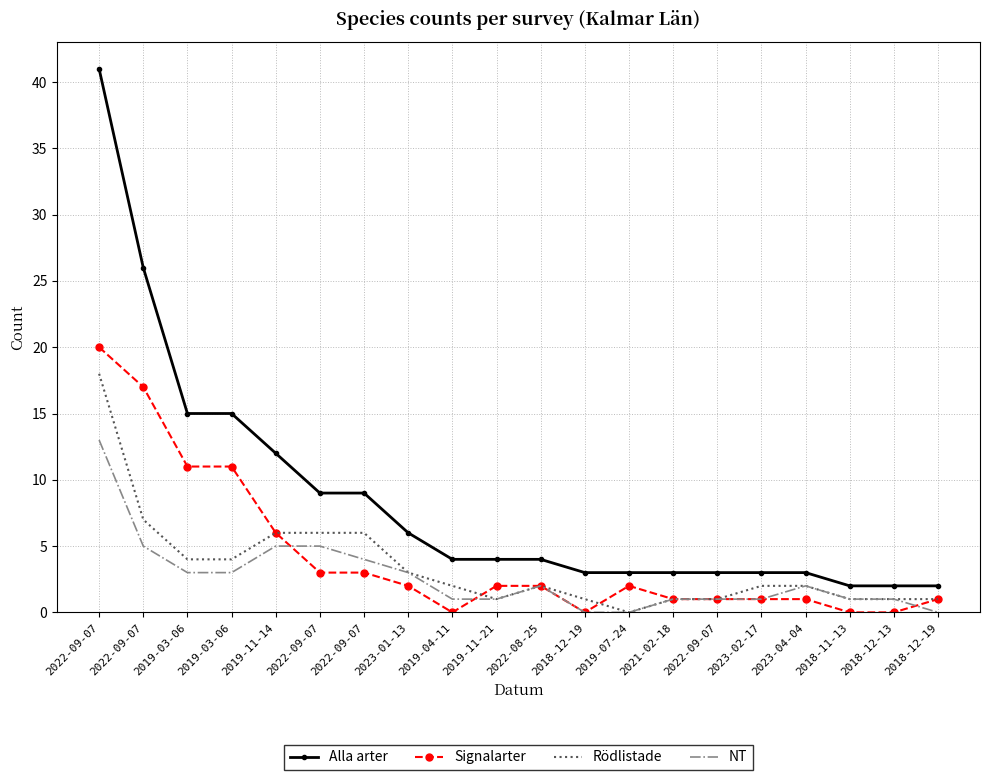

What are all the series names shown in the legend?

Alla arter, Signalarter, Rödlistade, NT